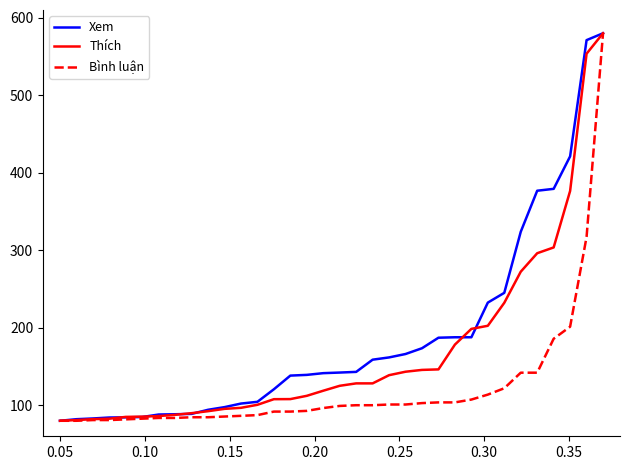

Rank the series by their average value, from lowest to highest.

Bình luận, Thích, Xem